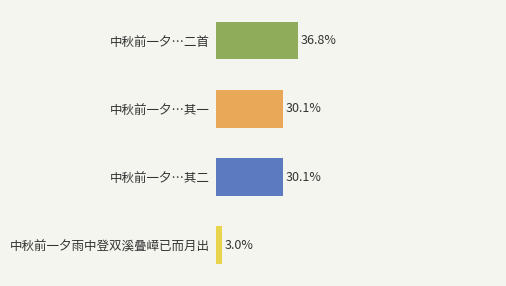

Does the chart contain stacked bars?

No